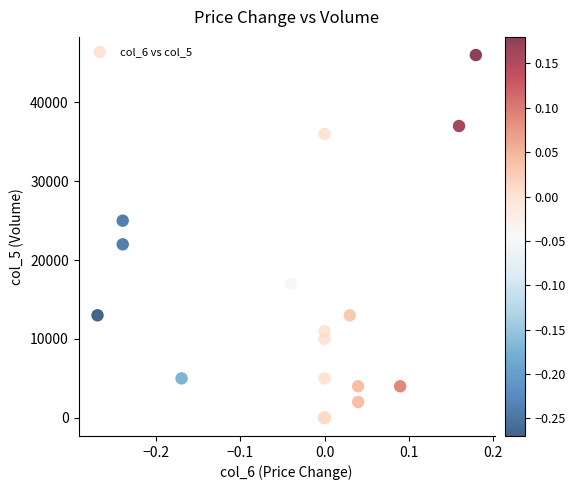

What Y value in the scatter plot is closest to 23000?

22000